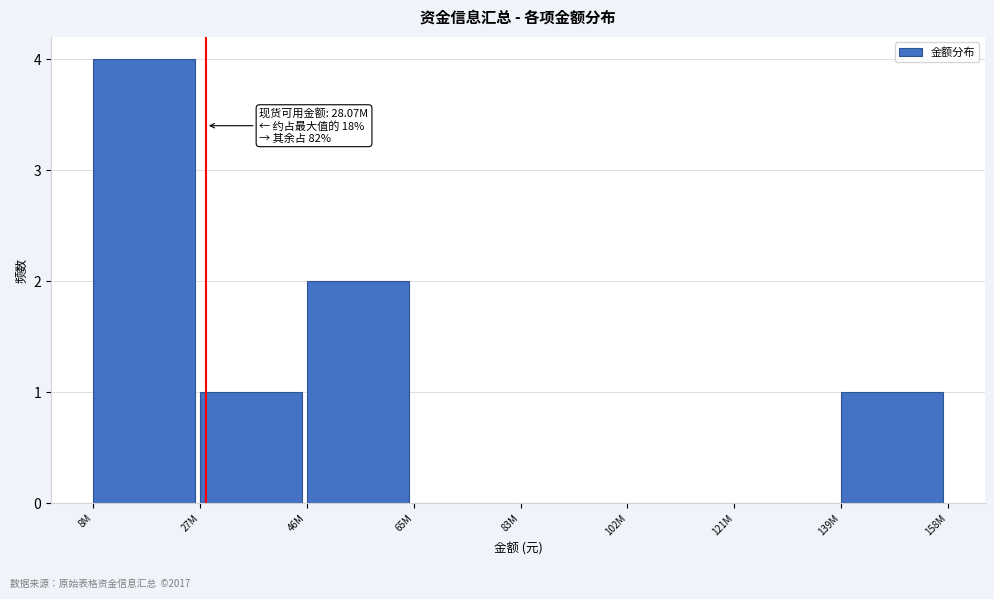

Reading right to left, extract all data points from this chart.

139M=1	121M=0	102M=0	83M=0	65M=0	46M=2	27M=1	8M=4